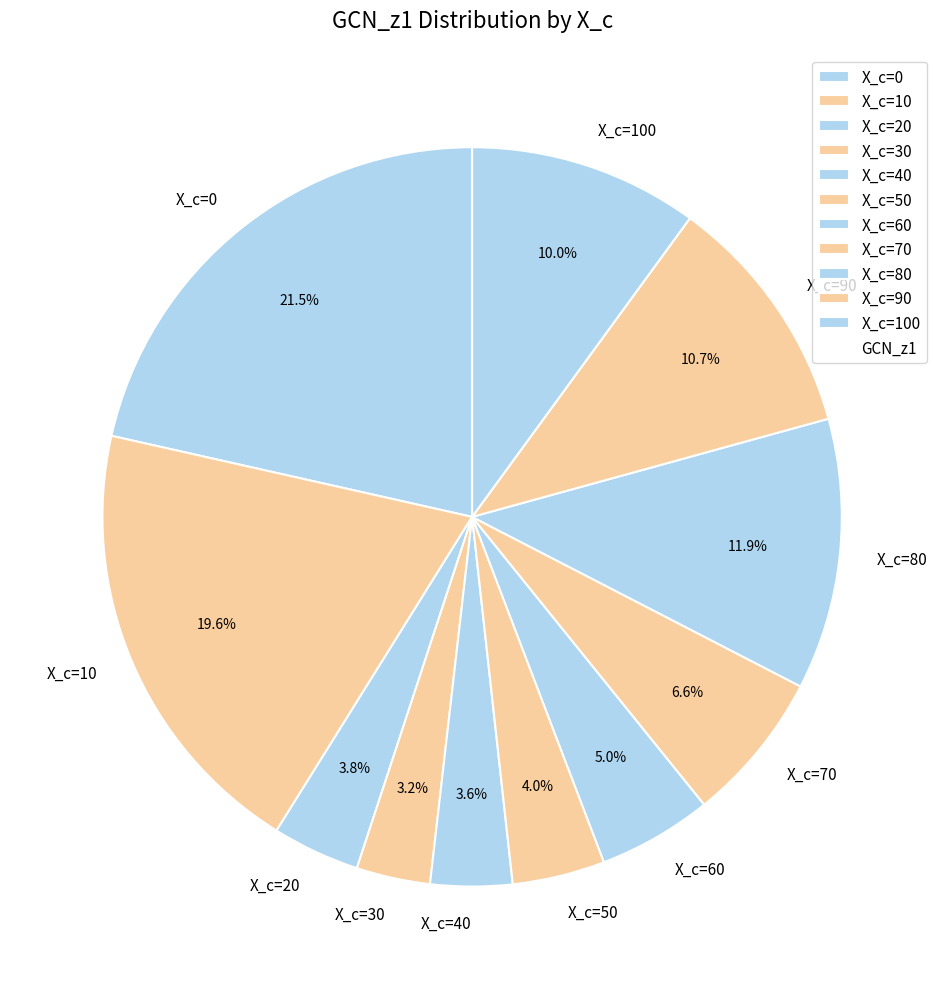

To the nearest percent, what is the difference between the largest and smallest slice percentages?

18%